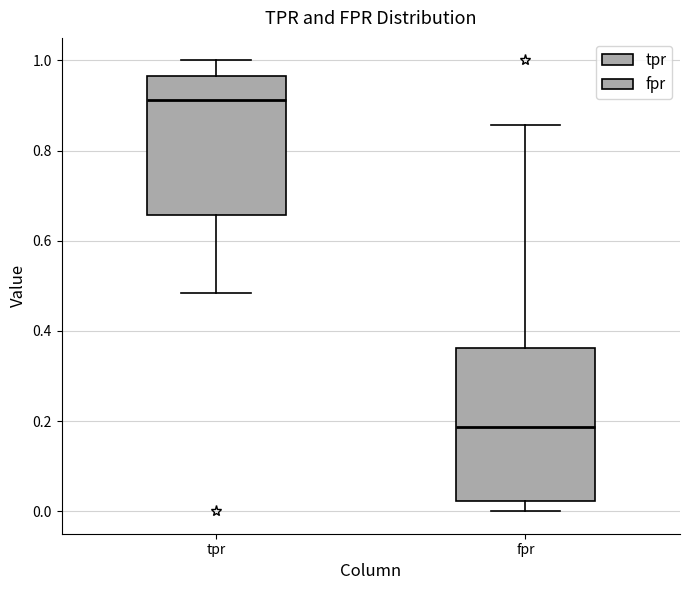

Which box has the highest median line?

tpr